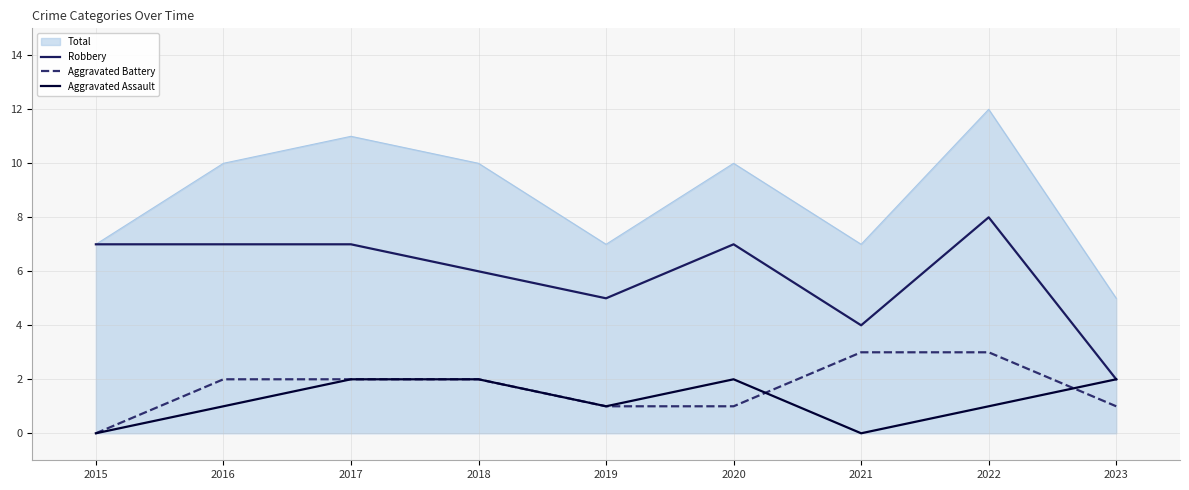

True or false: Total and Aggravated Assault intersect in this chart.

False